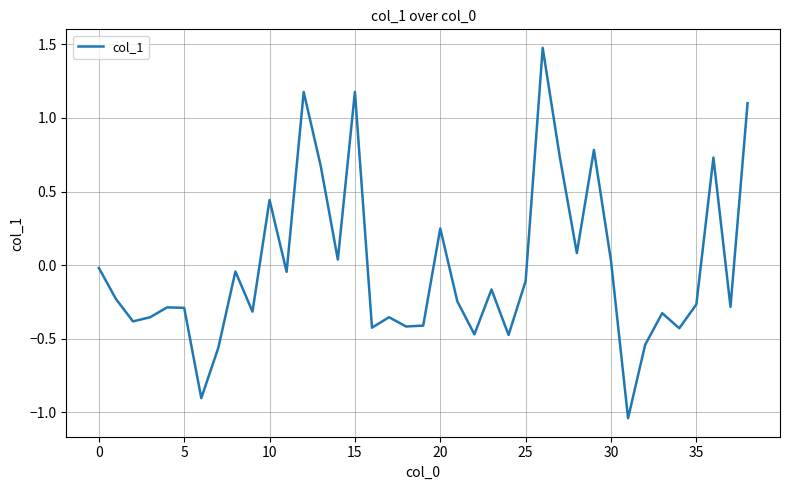

How many interior local peaks (higher than both neighbors) does the data have?

12